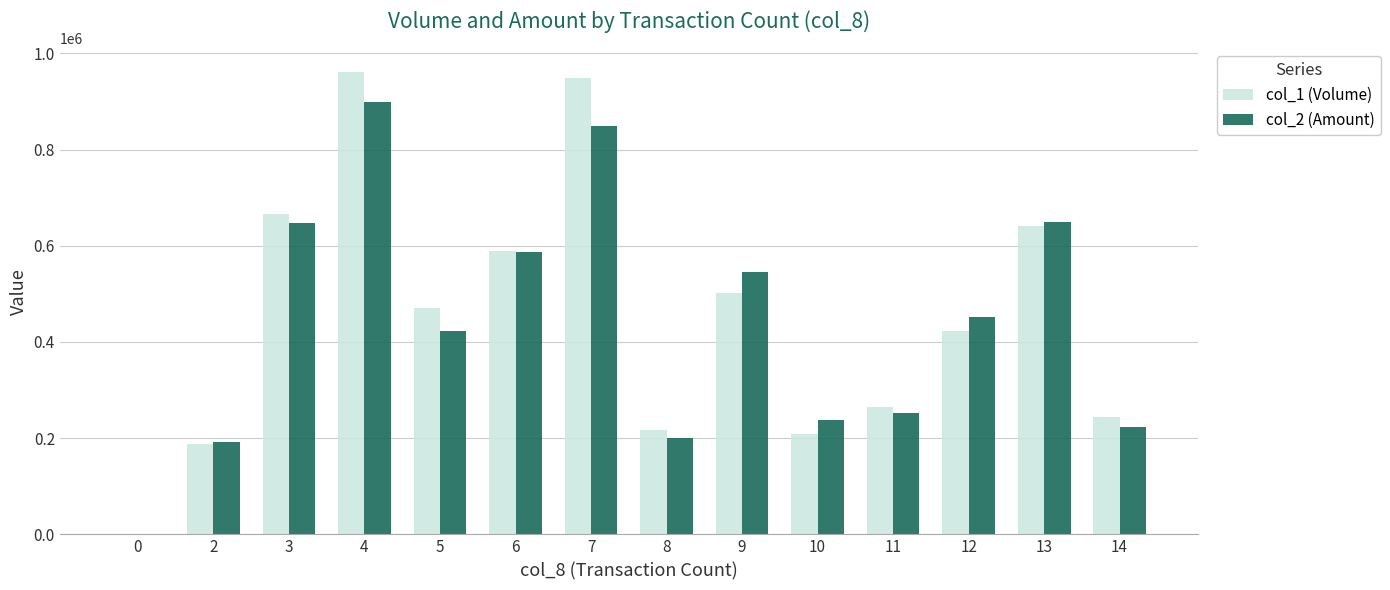

At which category is the sum across all series the highest?

4